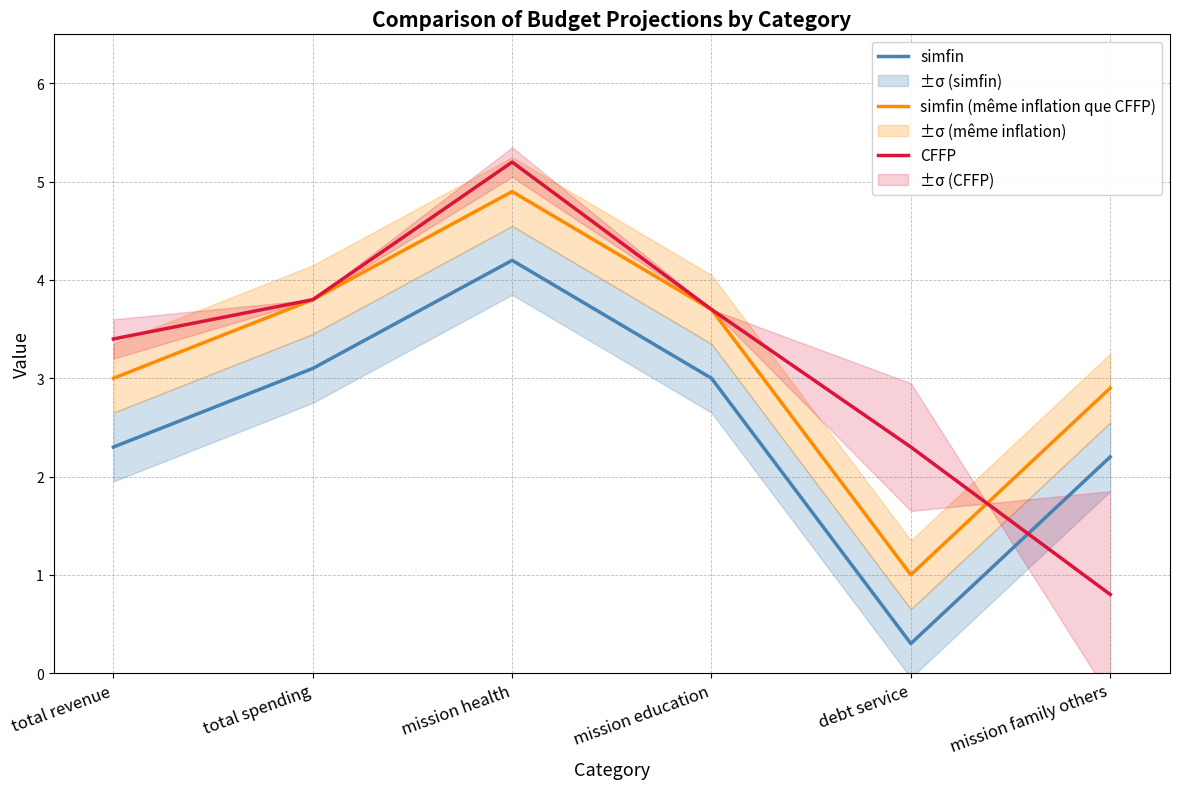

How many times do CFFP and simfin (même inflation que CFFP) cross each other?

1